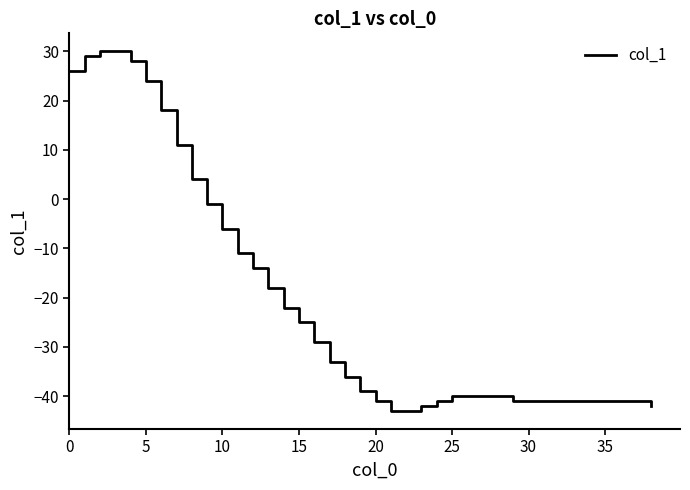

What is the greatest value displayed?

30